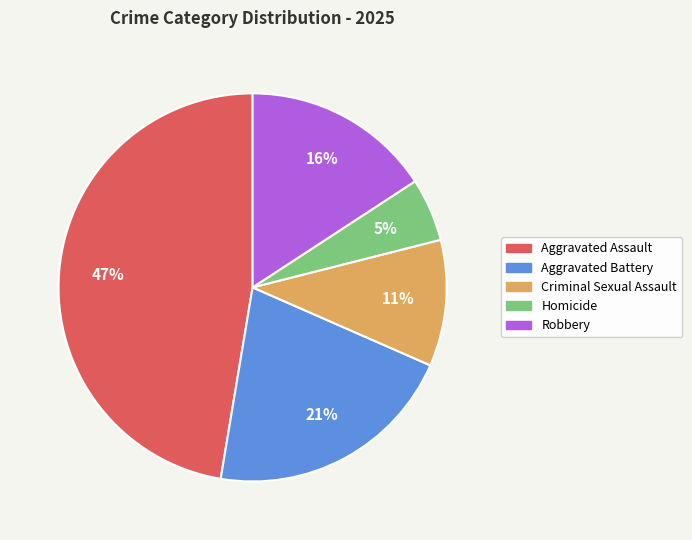

To the nearest percent, what is the average slice percentage?

20%